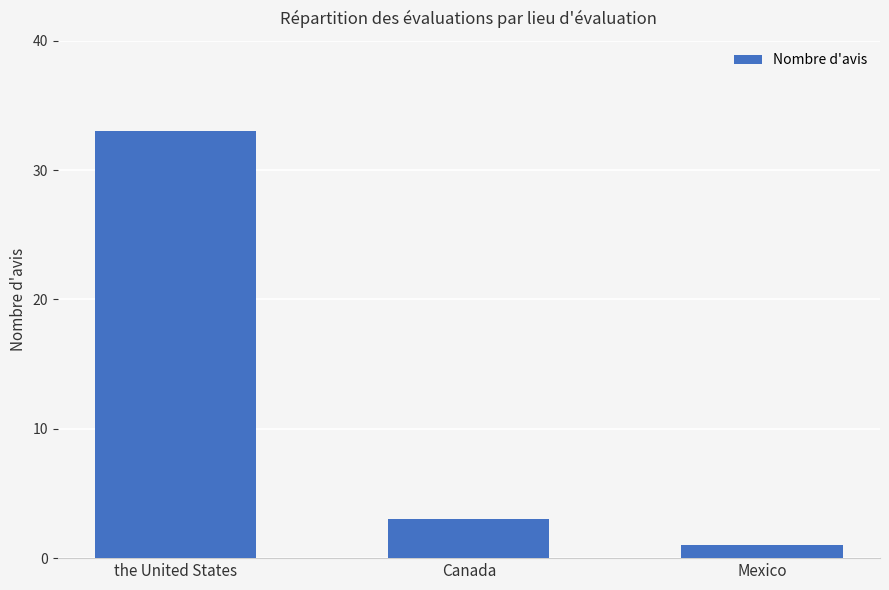

Which label corresponds to the largest value in the chart?

the United States